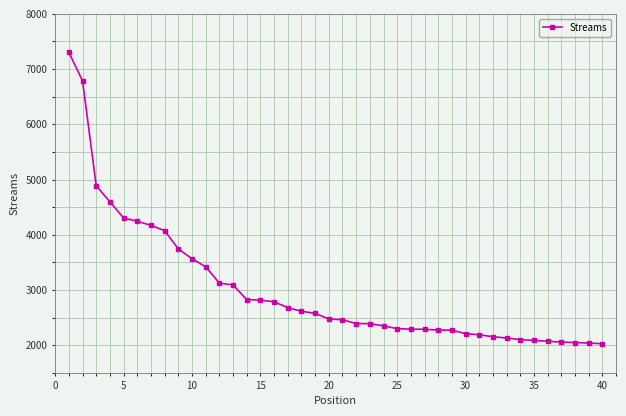

What is the difference between the second highest and minimum values?

4760